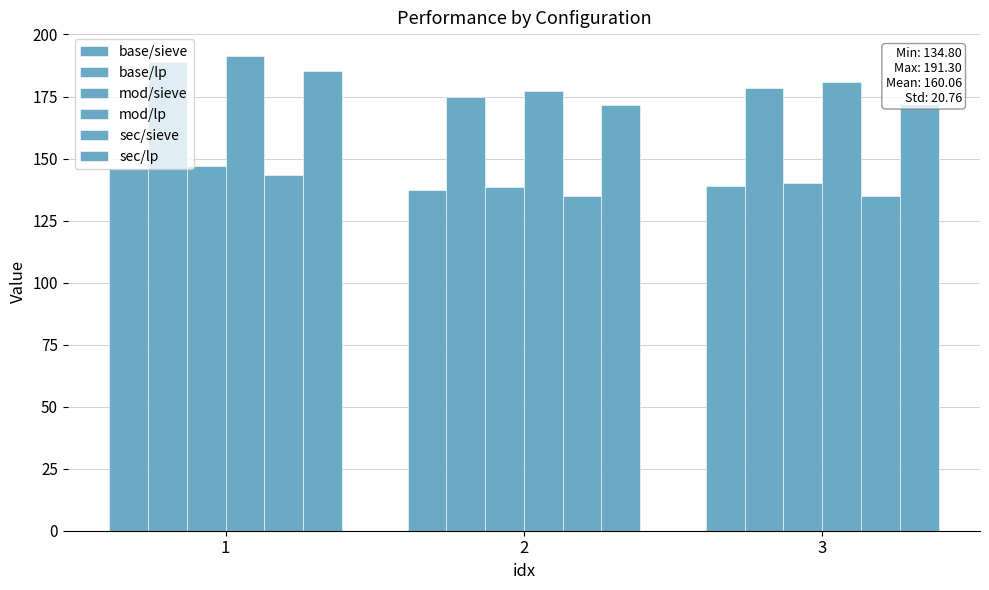

How many values in the sec/sieve series are below 135?

1